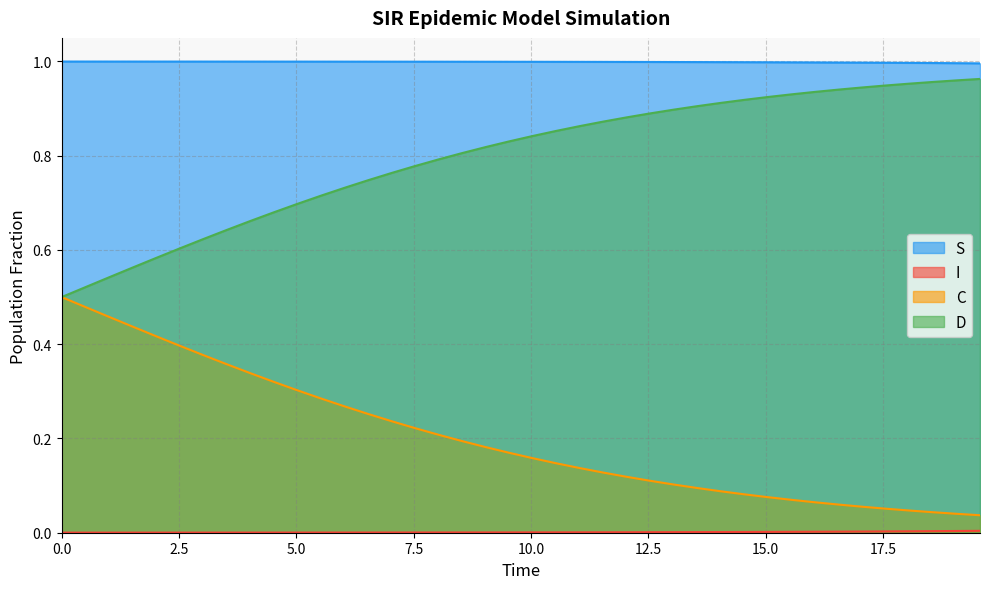

Which series has the largest total across all categories?

S